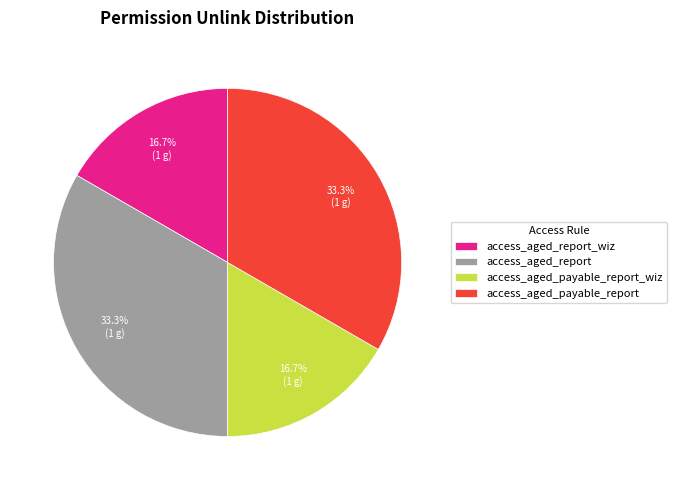

How many slices are in this pie chart?

4